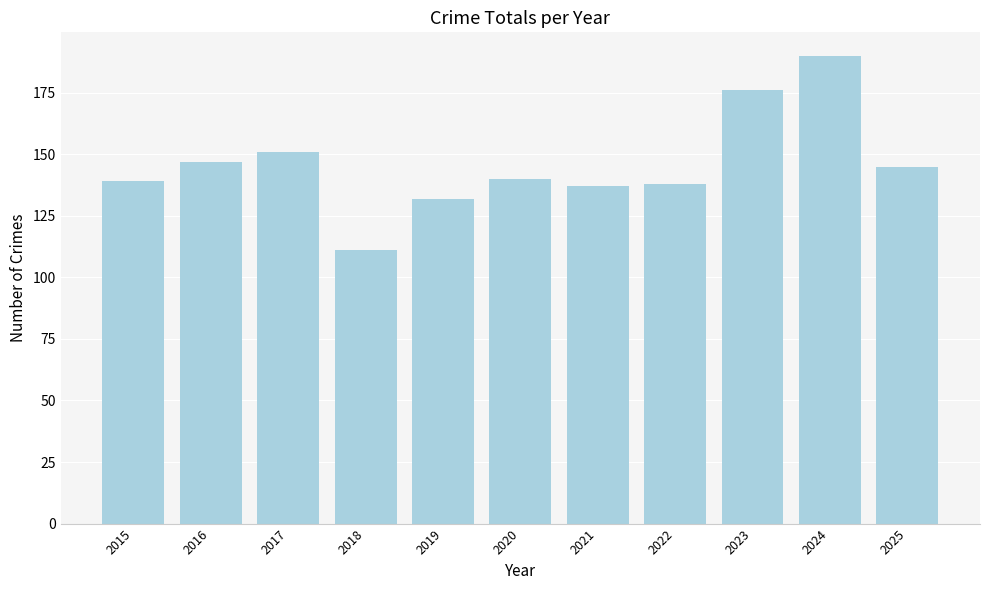

Is it true that the value at 2023 is 176?

True